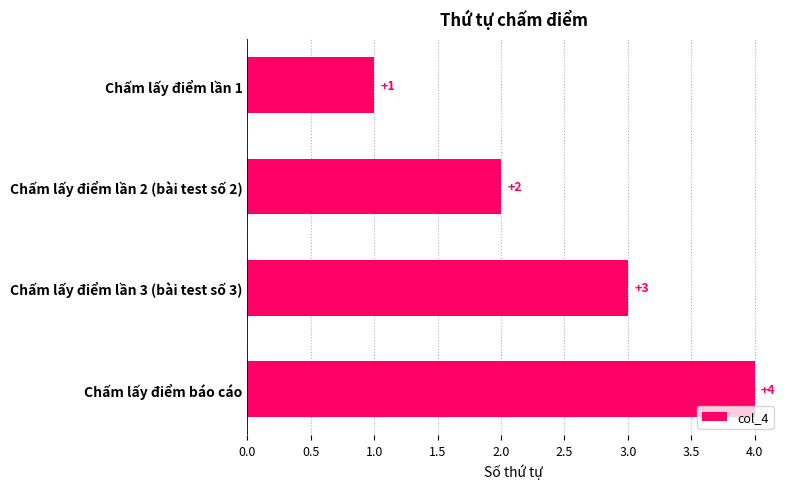

Which has a higher value, Chấm lấy điểm lần 2 (bài test số 2) or Chấm lấy điểm lần 1?

Chấm lấy điểm lần 2 (bài test số 2)